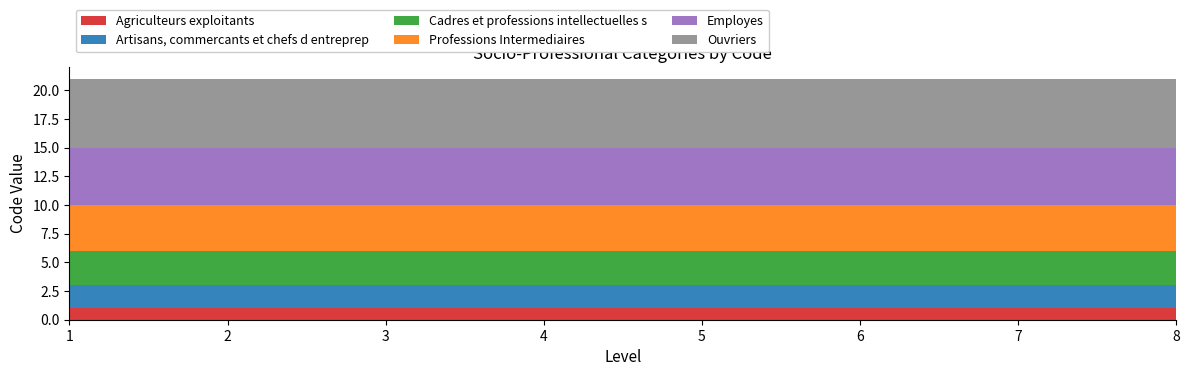

Reading left to right, transcribe all the data shown in this chart.

Agriculteurs exploitants: 1=1	2=1	3=1	4=1	5=1	6=1	7=1	8=1
Artisans, commercants et chefs d entreprep: 1=2	2=2	3=2	4=2	5=2	6=2	7=2	8=2
Cadres et professions intellectuelles s: 1=3	2=3	3=3	4=3	5=3	6=3	7=3	8=3
Professions Intermediaires: 1=4	2=4	3=4	4=4	5=4	6=4	7=4	8=4
Employes: 1=5	2=5	3=5	4=5	5=5	6=5	7=5	8=5
Ouvriers: 1=6	2=6	3=6	4=6	5=6	6=6	7=6	8=6